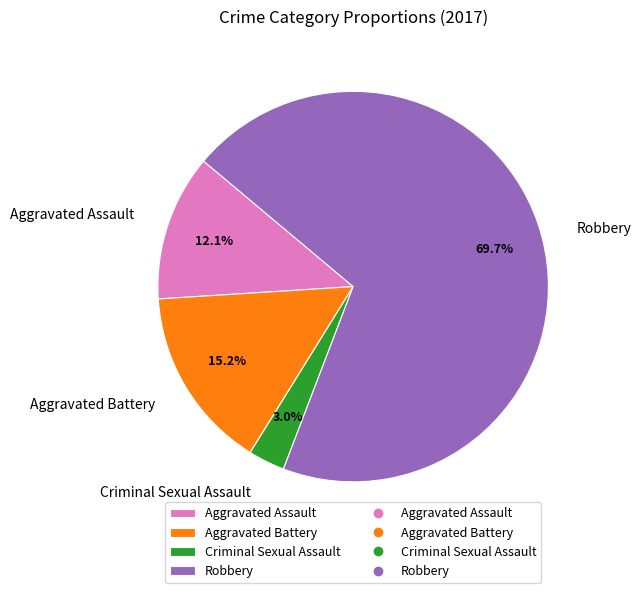

To the nearest percent, what is the difference between the largest and smallest slice percentages?

67%